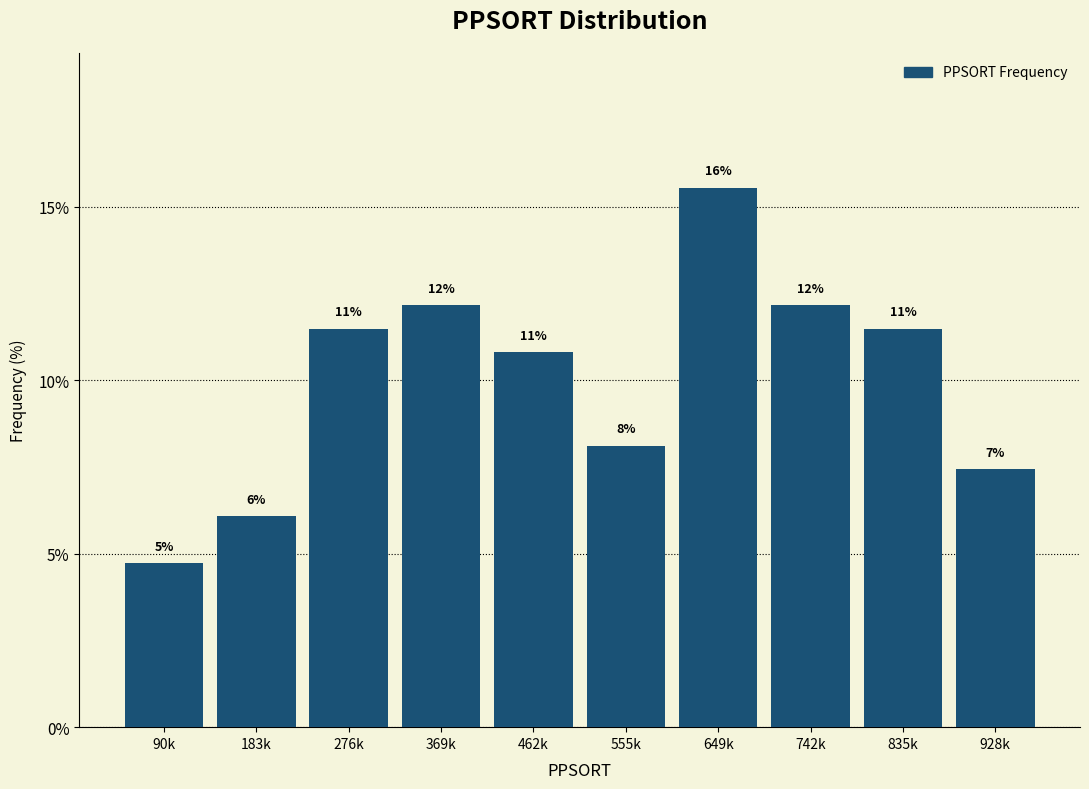

Are the bars horizontal?

No